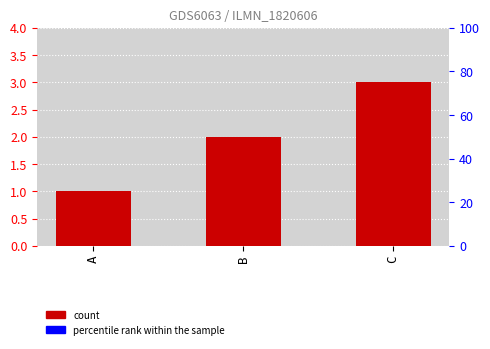

Which category has the lowest value across all series?

A